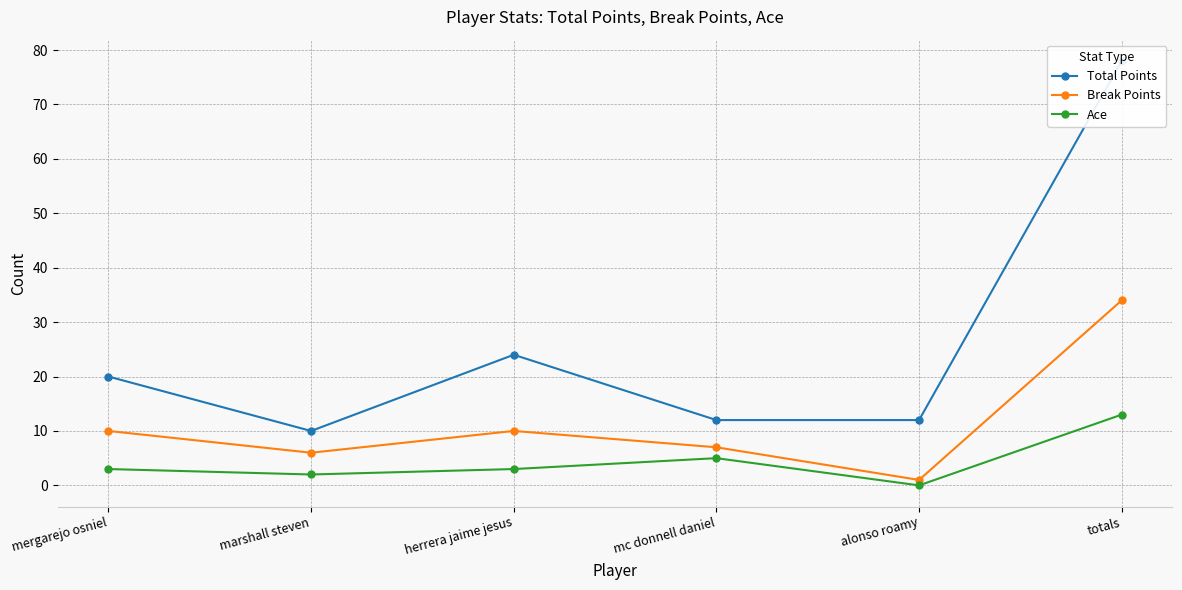

Where does the Break Points series first go above 10?

totals